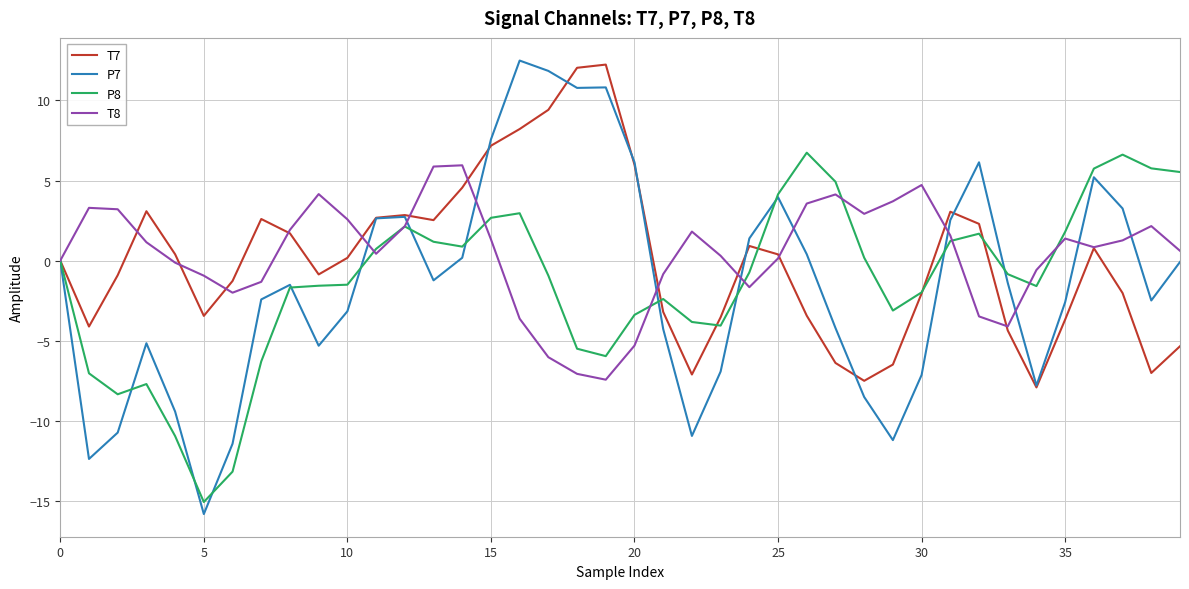

Which series has the widest spread of values?

P7